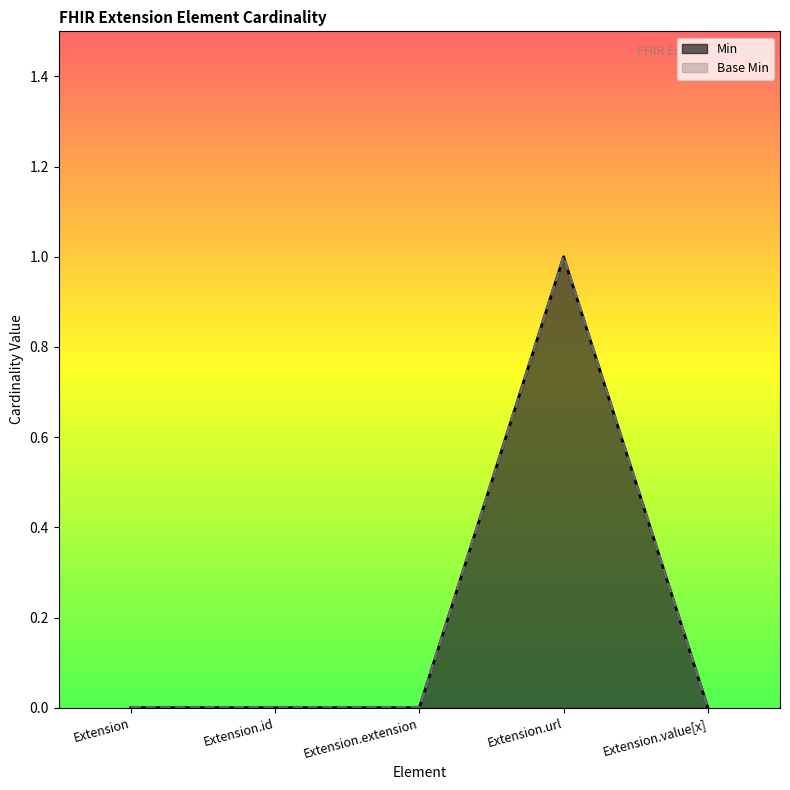

Which series has the largest range (max minus min)?

Min